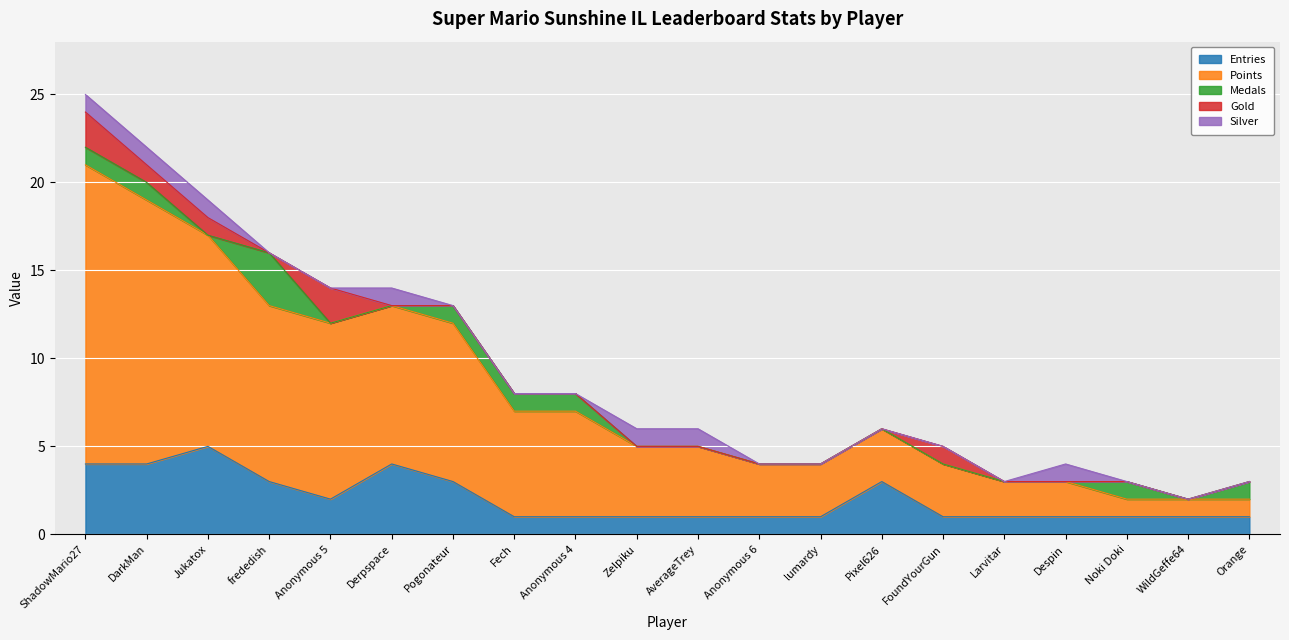

Between Pogonateur and Pixel626, which series saw the biggest shift?

Points